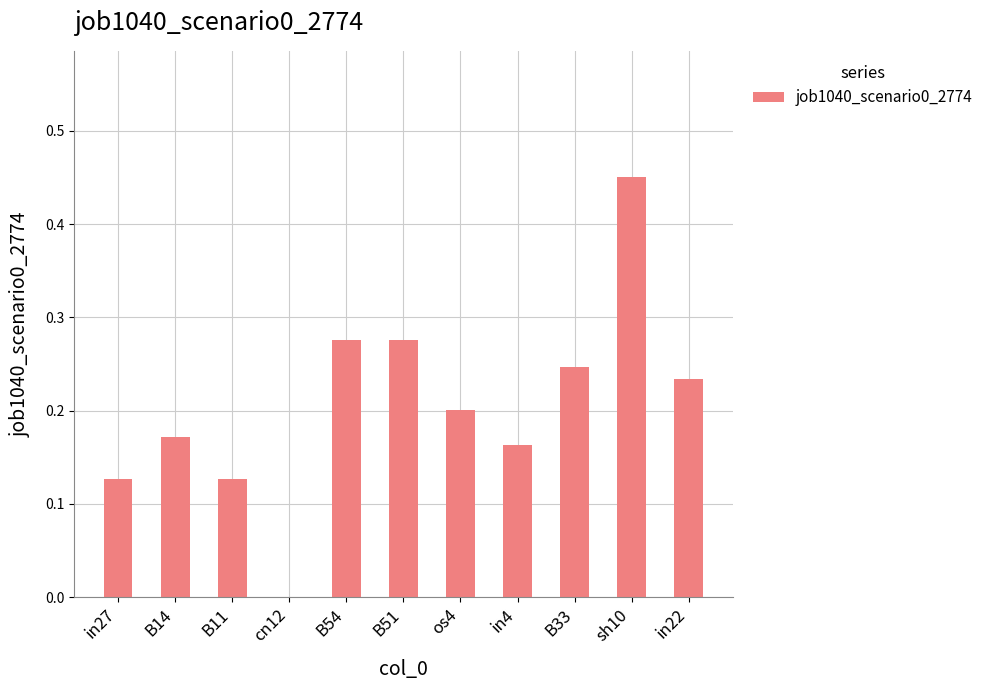

Between B54 and B33, which is larger?

B54